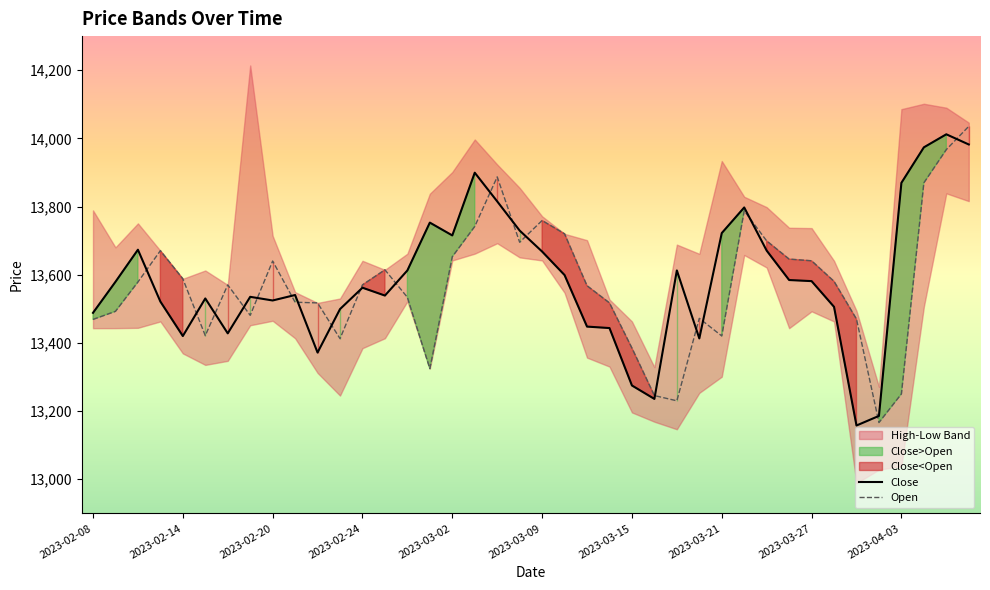

Does the chart display data point markers on the line(s)?

No